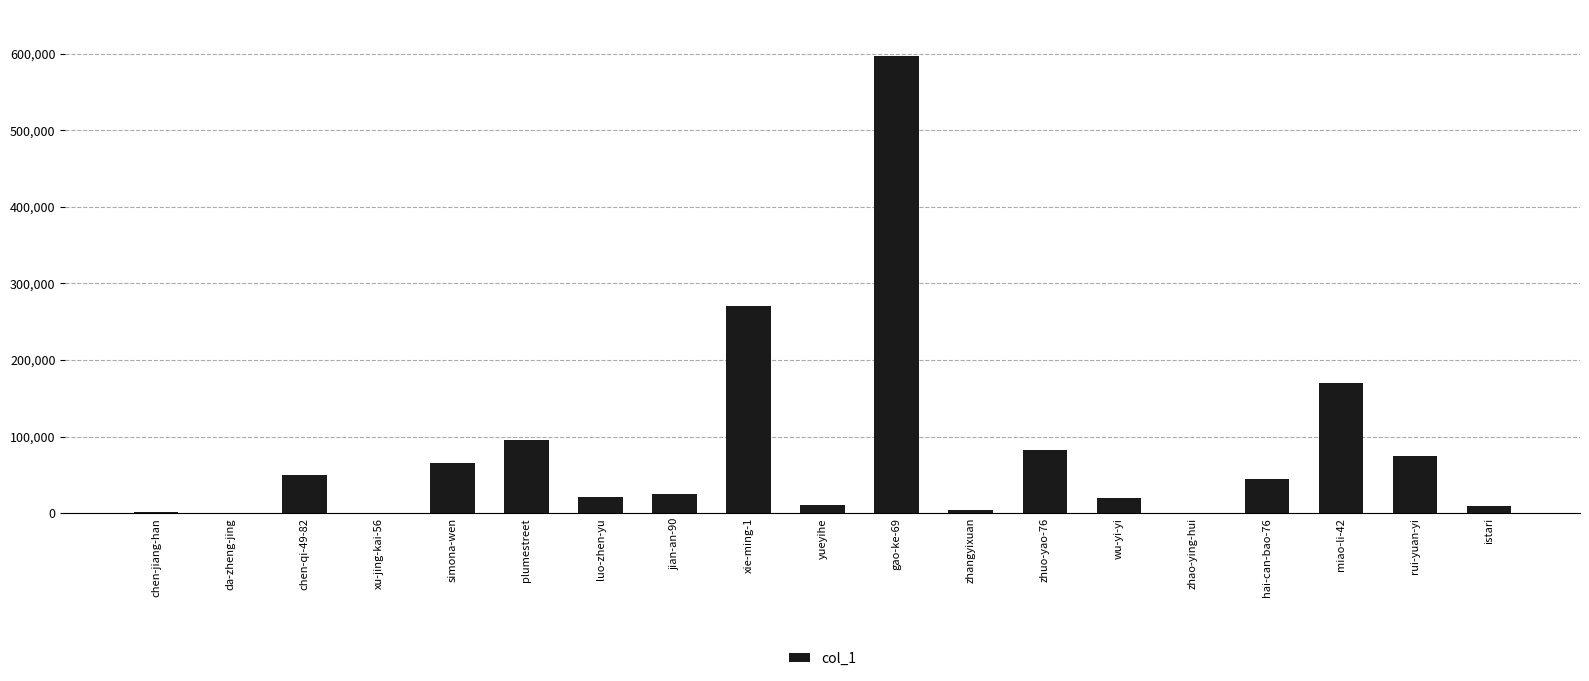

At which label is the value closest to 298740?

xie-ming-1